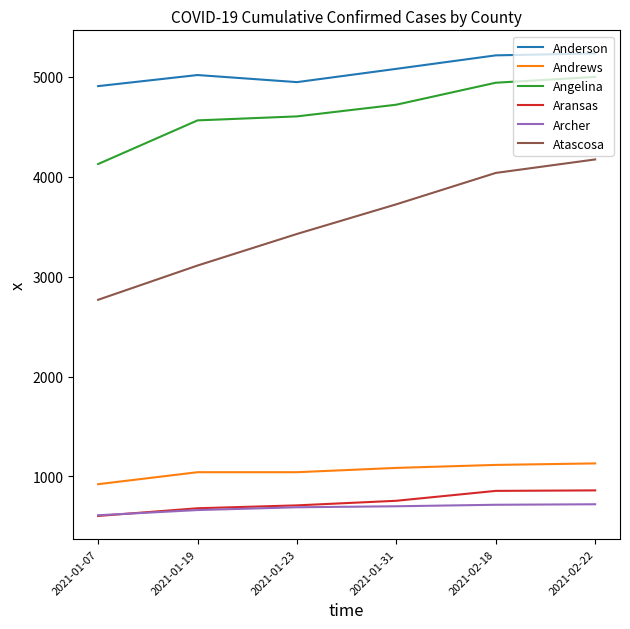

At which label does Andrews reach its minimum?

2021-01-07